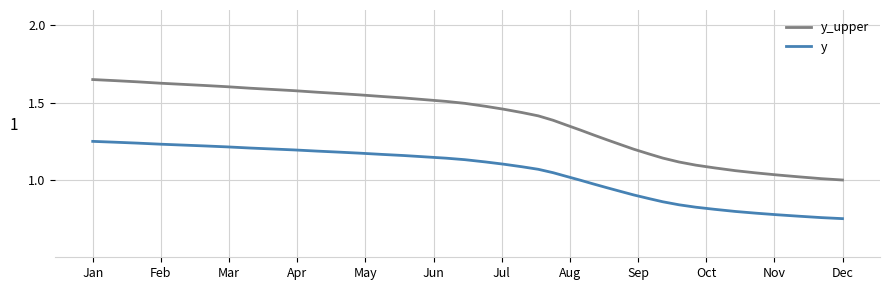

Rank the series by their maximum value, from highest to lowest.

y_upper, y